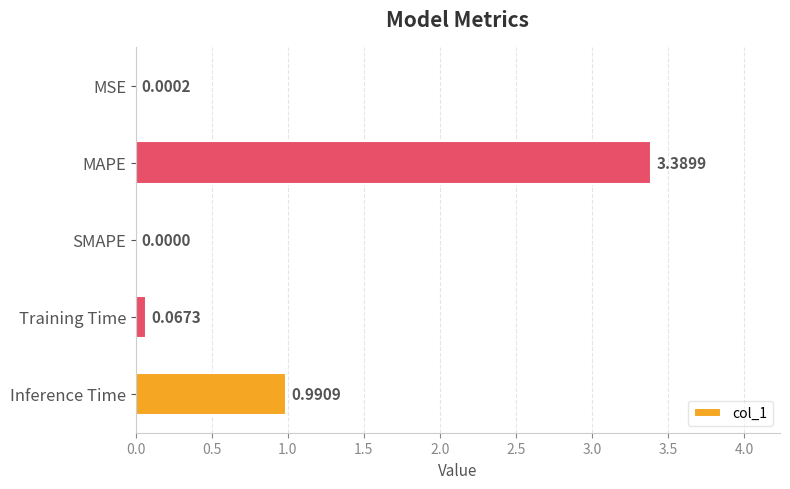

How many data points does each series have?

5